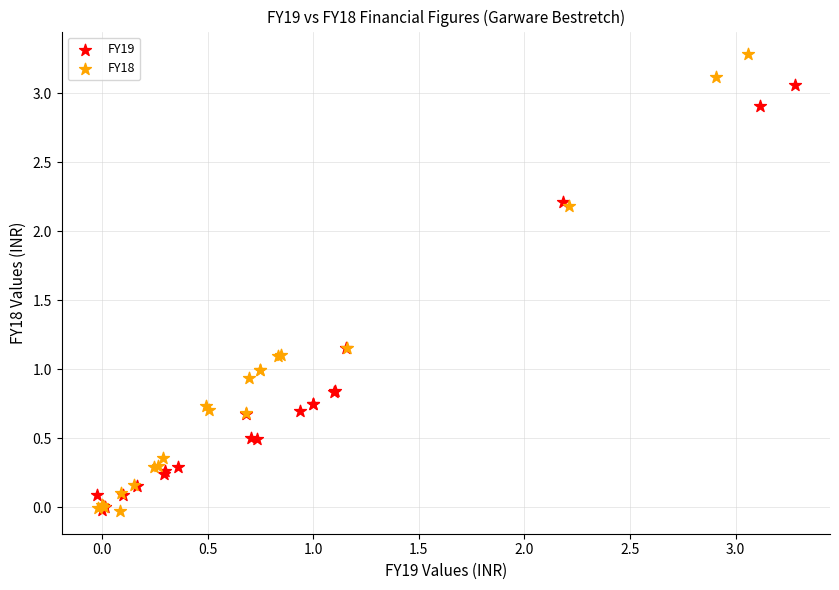

Which series contains the highest Y value?

FY18